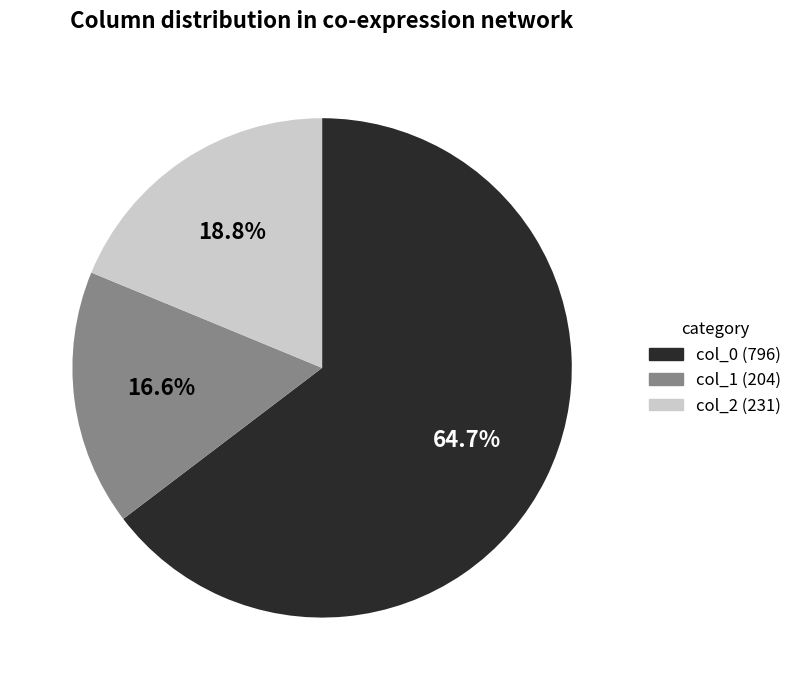

Does any single category account for the majority?

Yes